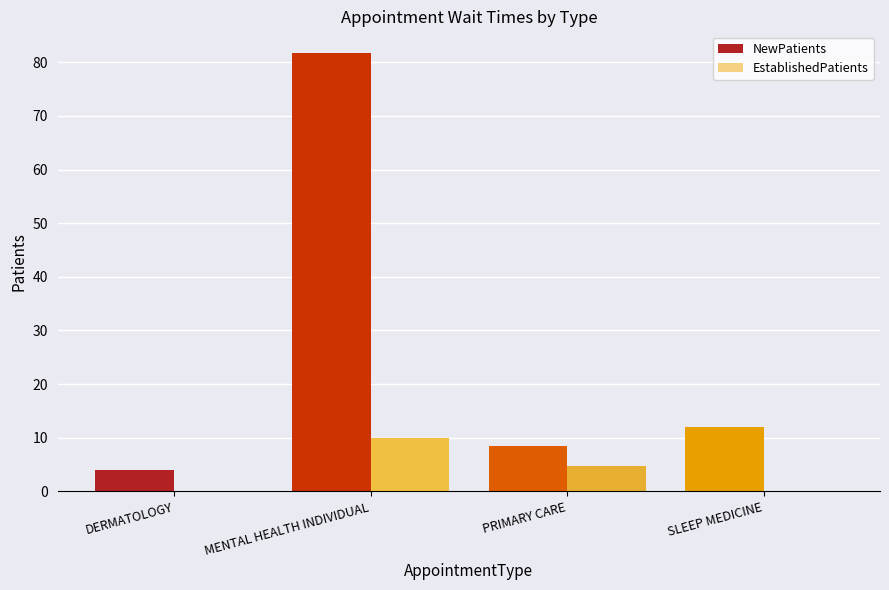

Between MENTAL HEALTH INDIVIDUAL and PRIMARY CARE, which series saw the biggest shift?

NewPatients